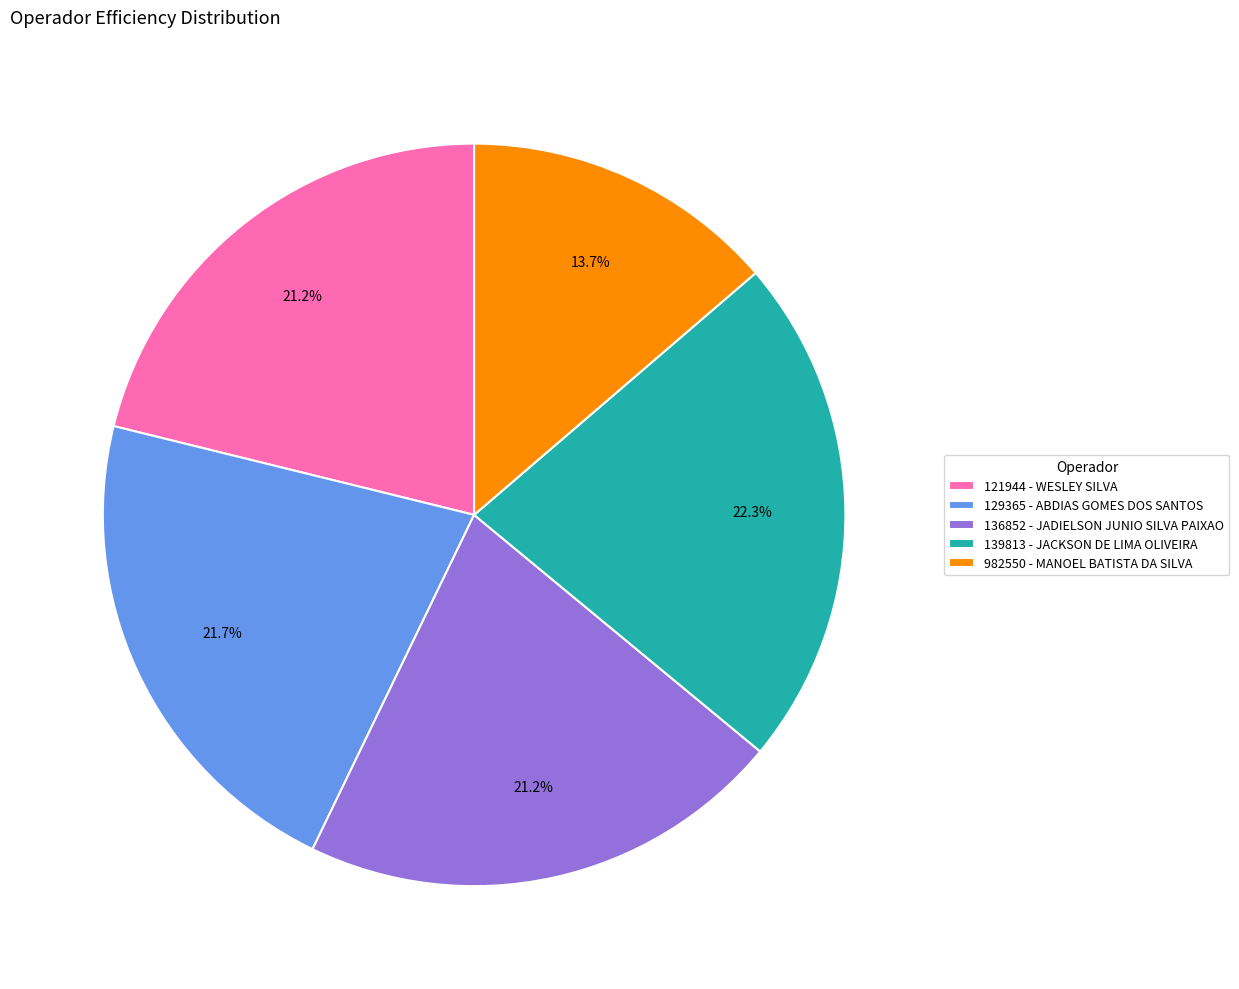

What is the smallest slice in the pie chart?

982550 - MANOEL BATISTA DA SILVA